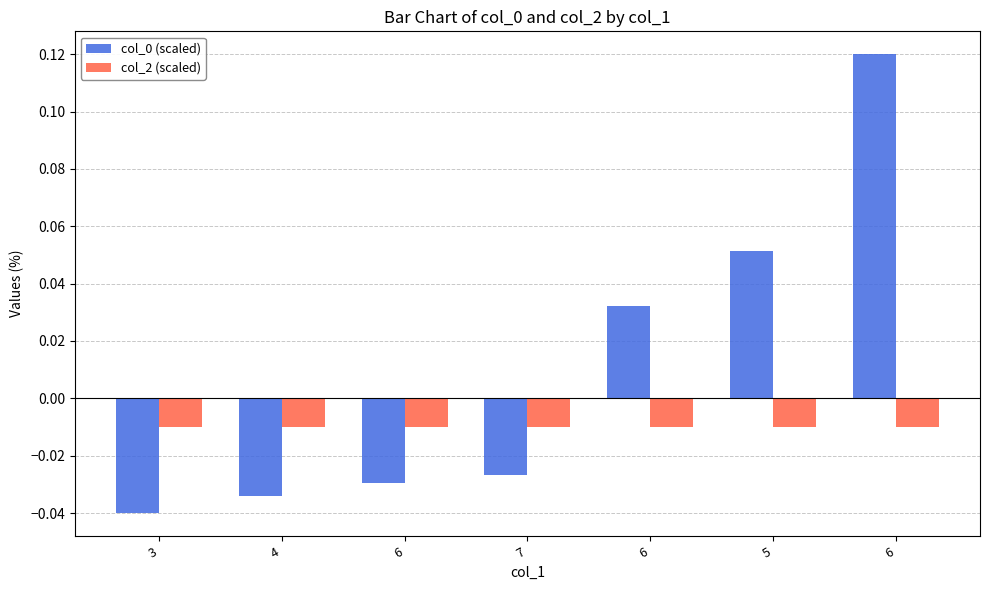

How many data points does each series have?

7